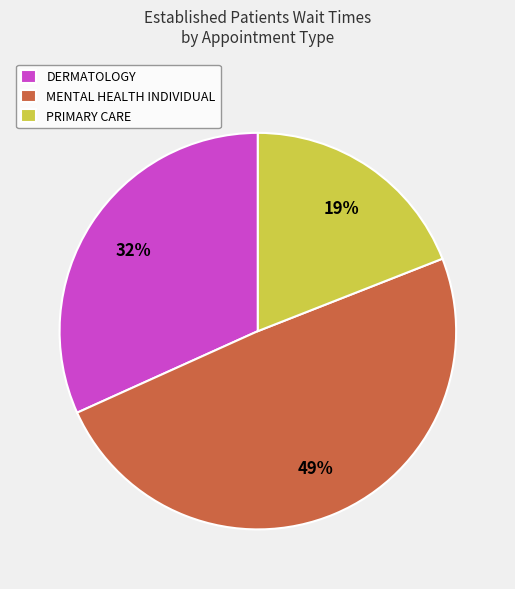

Which category has the smallest portion of the pie?

PRIMARY CARE